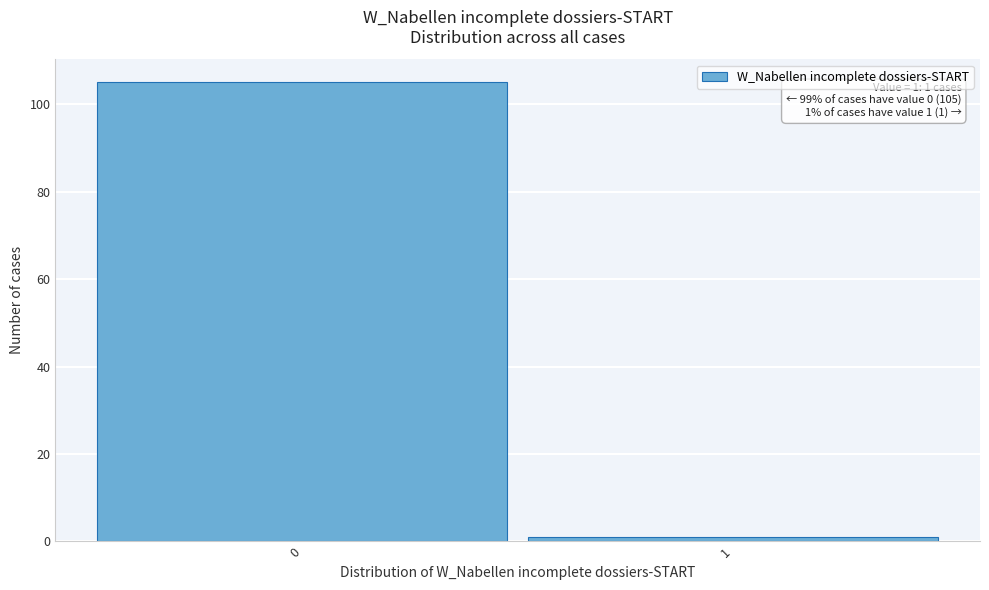

Reading left to right, transcribe all the data shown in this chart.

105	1